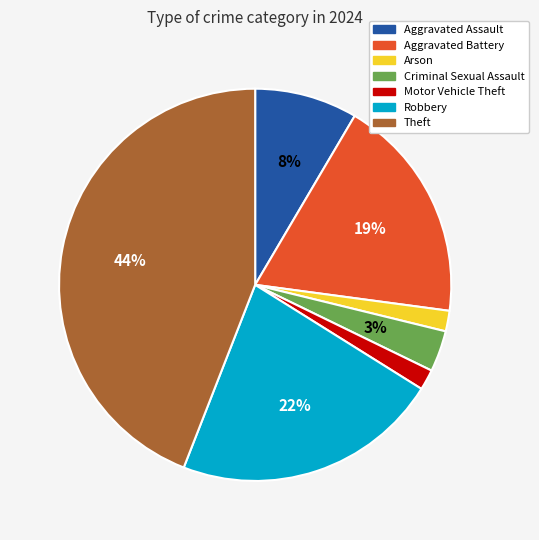

Count the number of slices in the pie.

7